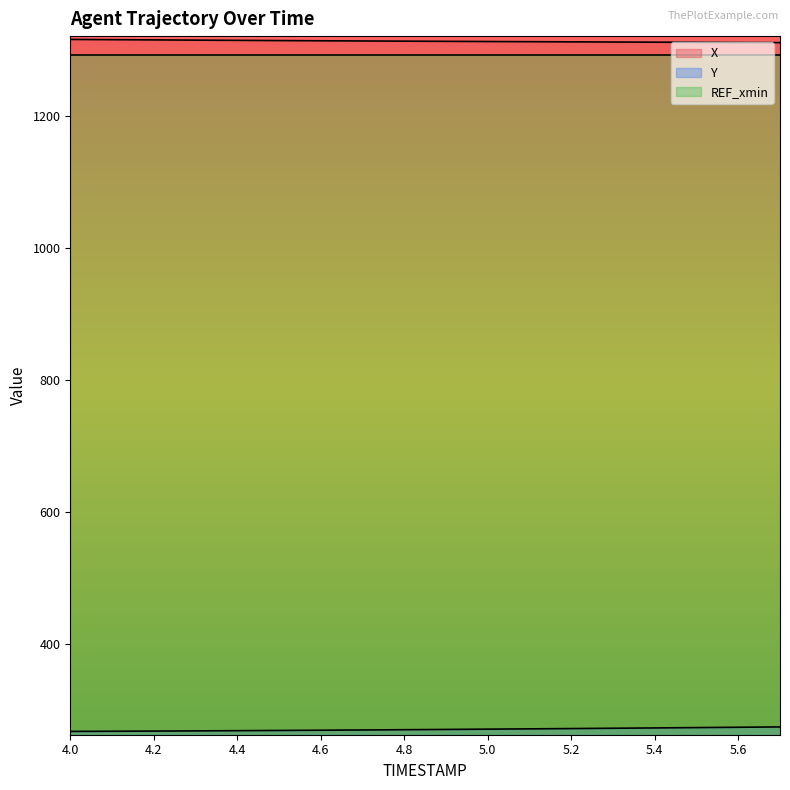

True or false: Y and X cross at least once.

False